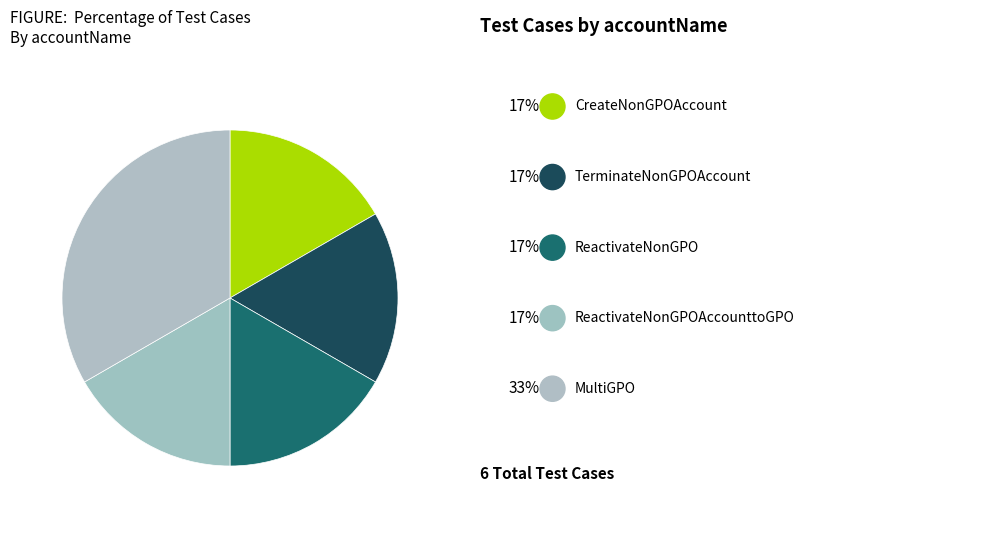

How many slices are in this pie chart?

5